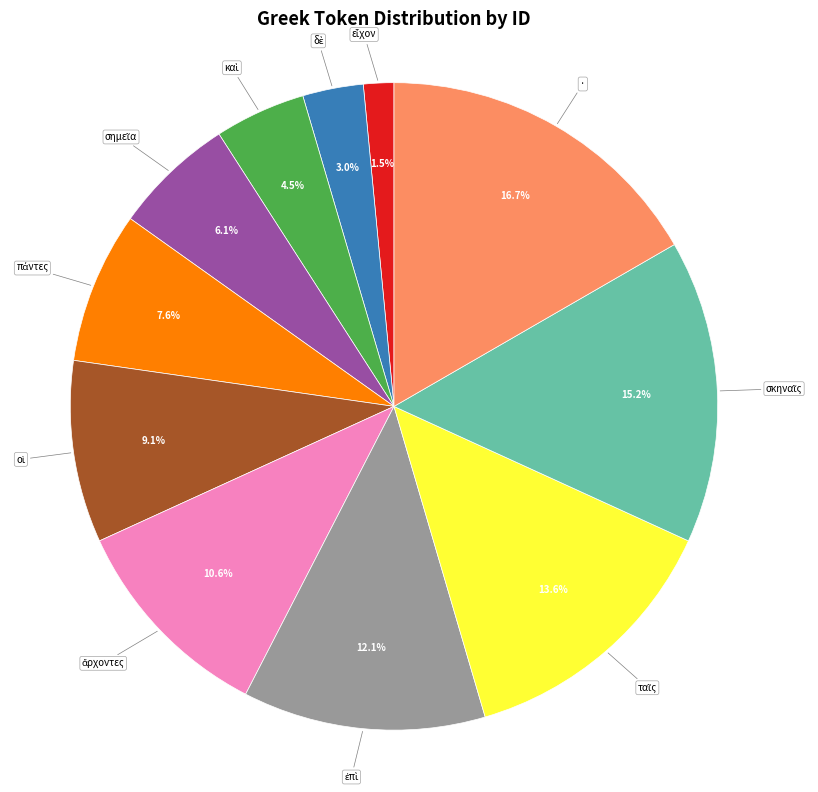

What is the largest slice in the pie chart?

·